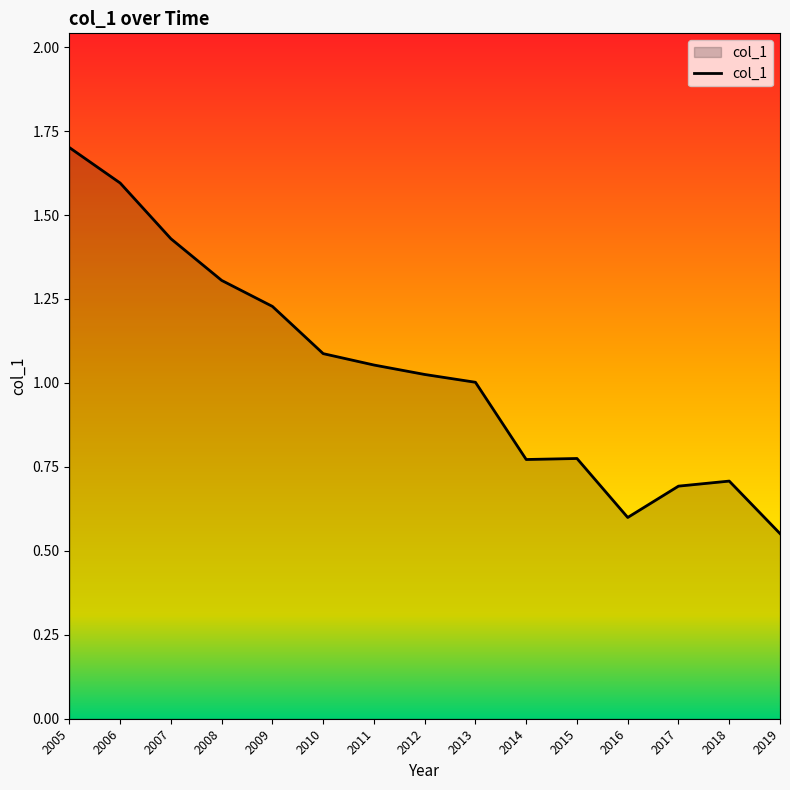

What is the difference between the values at 2008 and 2014?

0.5